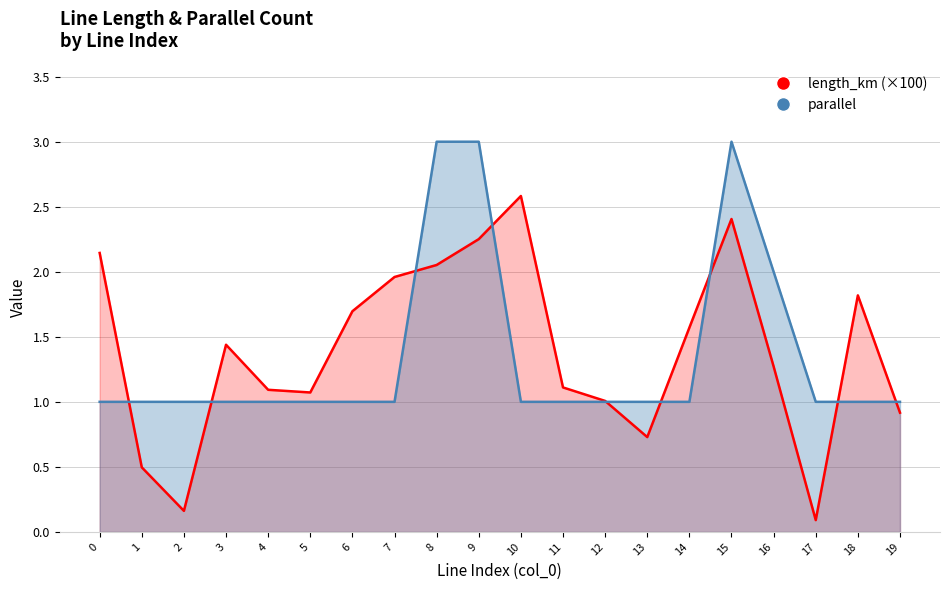

At how many categories does at least one series exceed 2?

5